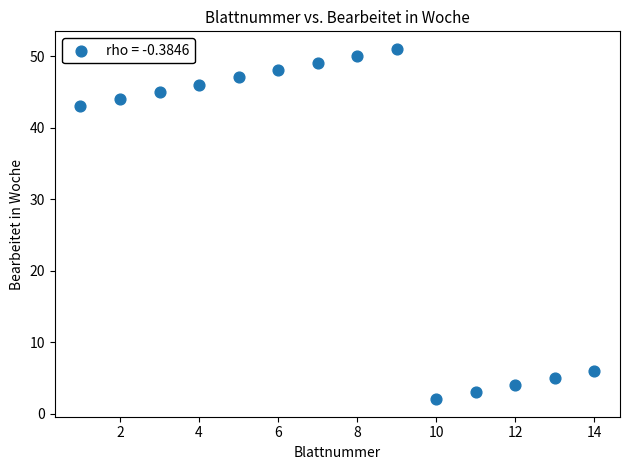

What Y value in the scatter plot is closest to 26?

43